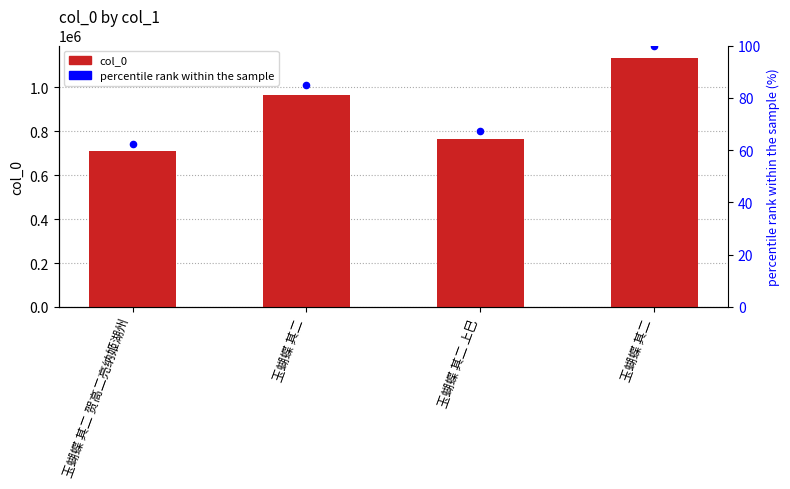

Which series has the largest total across all categories?

col_0